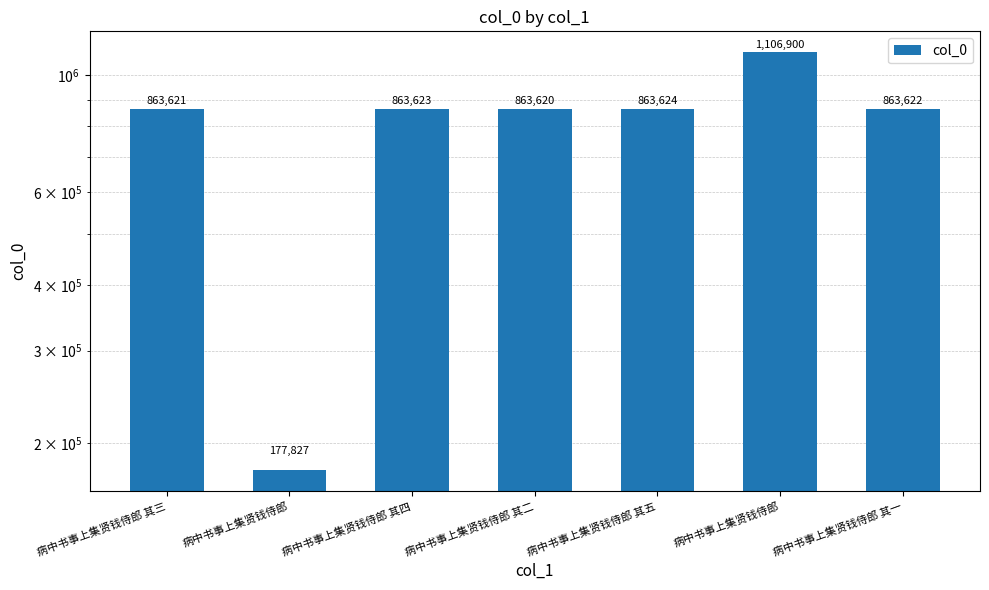

What is the approximate value at 病中书事上集贤钱侍郎, to the nearest 50?

177850